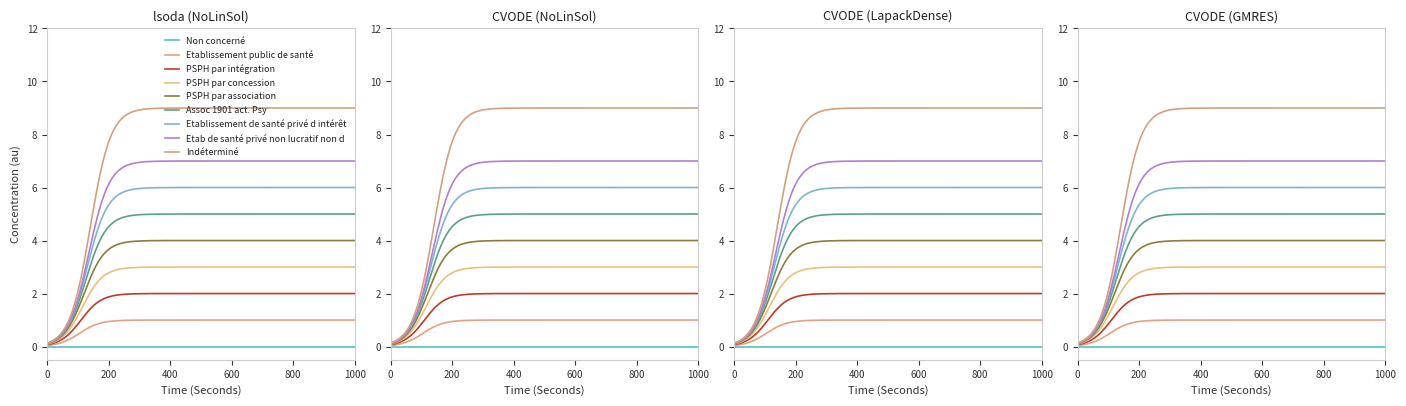

Rank the categories by value from highest to lowest.

Indéterminé, Etab de santé privé non lucratif non d, Etablissement de santé privé d intérêt, Assoc 1901 act. Psy, PSPH par association, PSPH par concession, PSPH par intégration, Etablissement public de santé, Non concerné